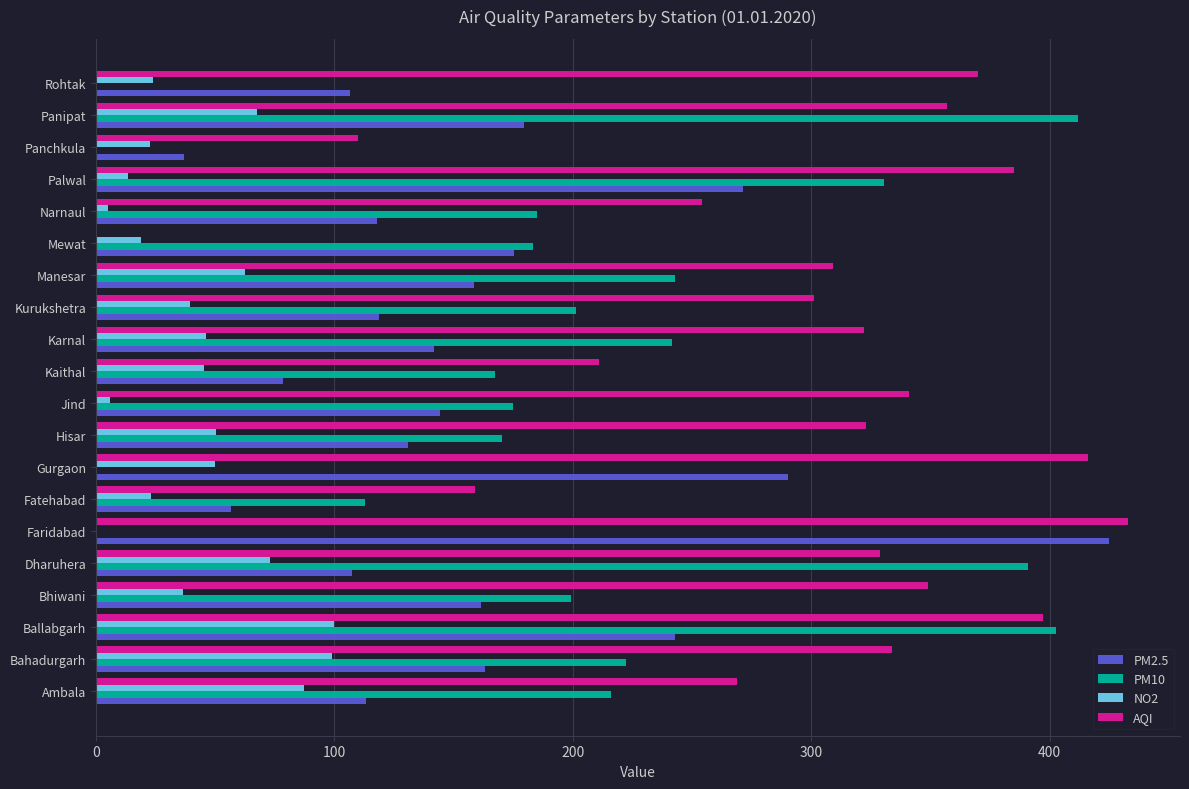

Is it true that PM2.5 equals 161.5 at Bhiwani?

True